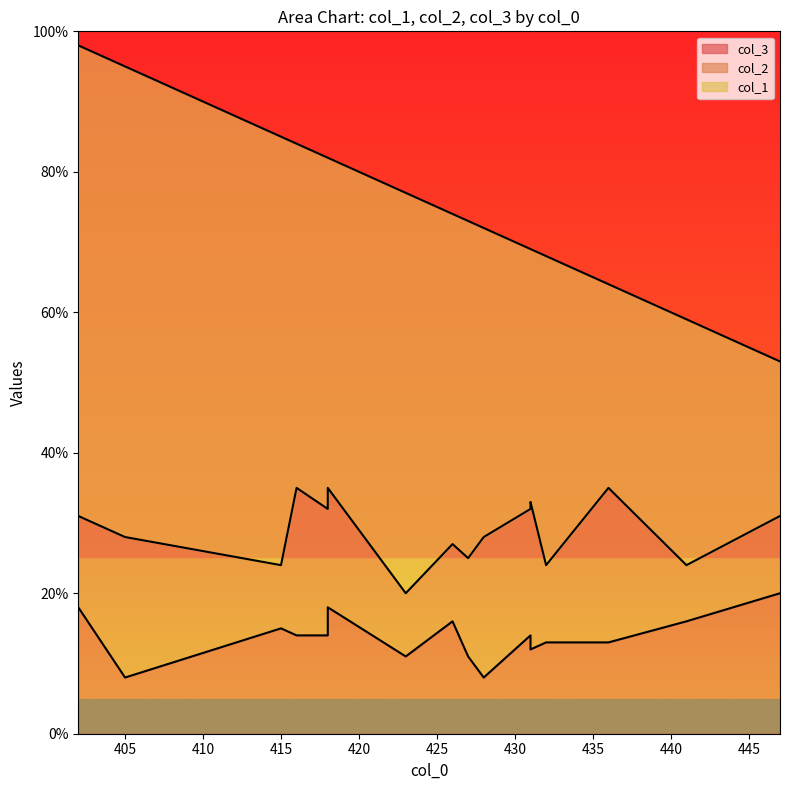

The col_3 series shows 28 at 12. True or false?

False